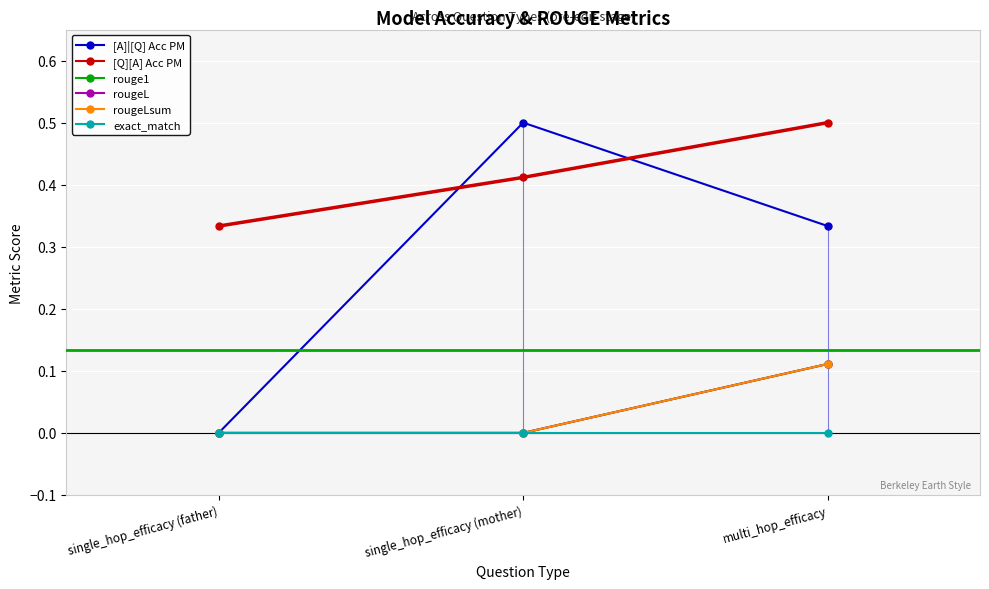

What is the label of the 2nd point from the right?

single_hop_efficacy (mother)